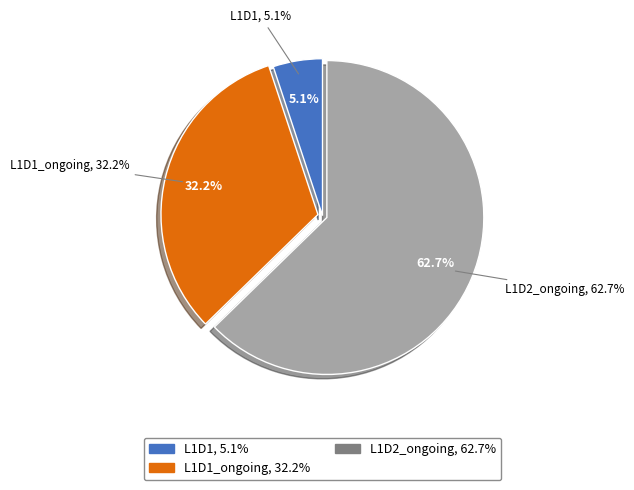

What percentage do L1D2_ongoing and L1D1 together represent?

67.8%